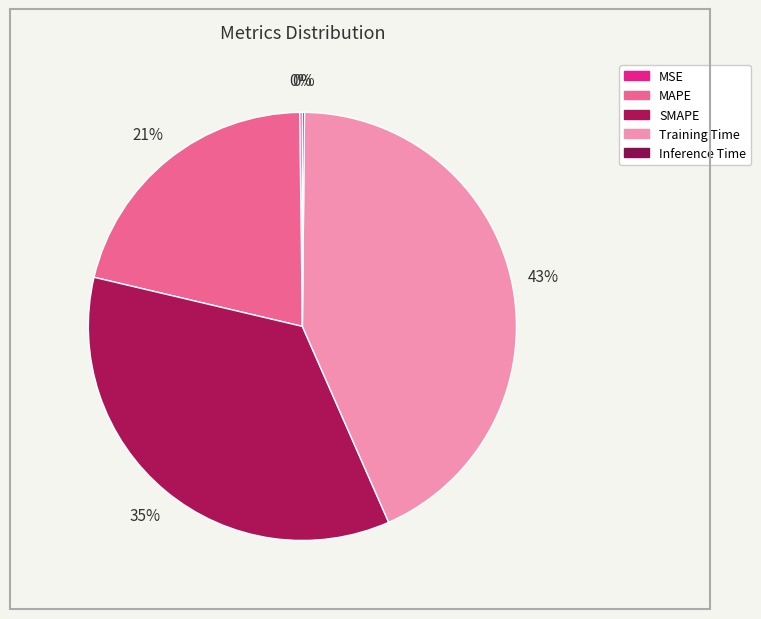

Which slice is the largest?

Training Time